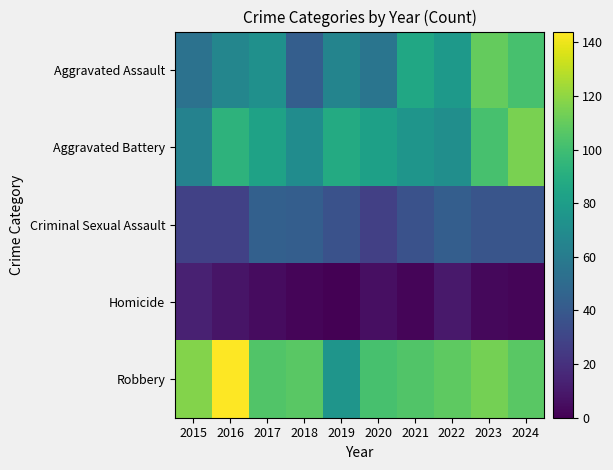

Which category has the lowest value across all series?

2019